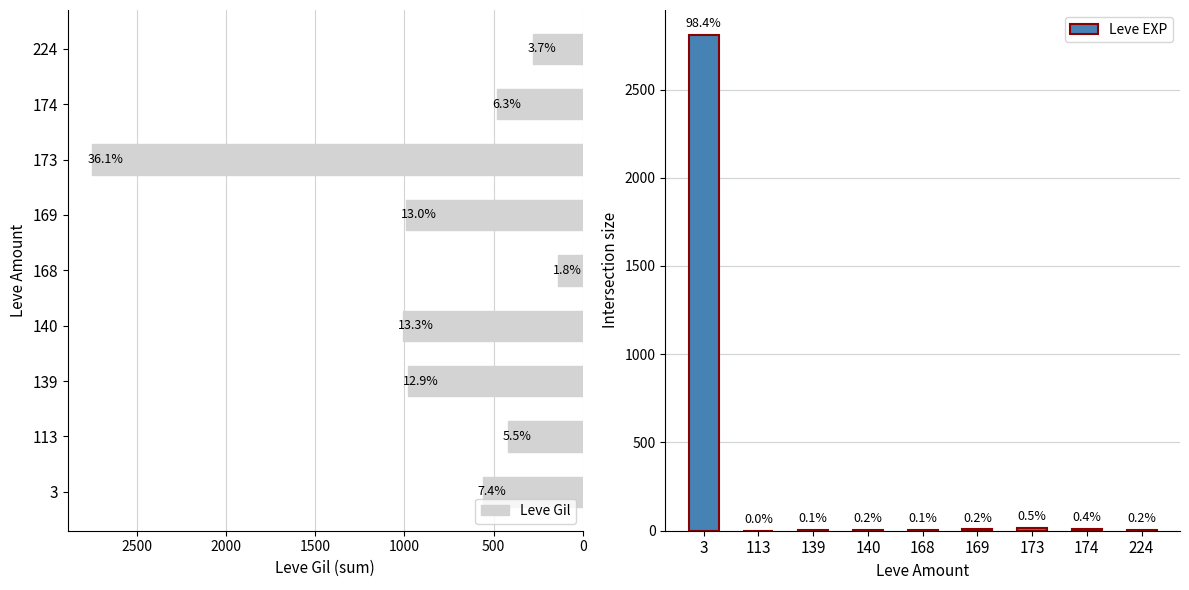

What is the value of the Leve Gil bar at the 4th from the left?

1010